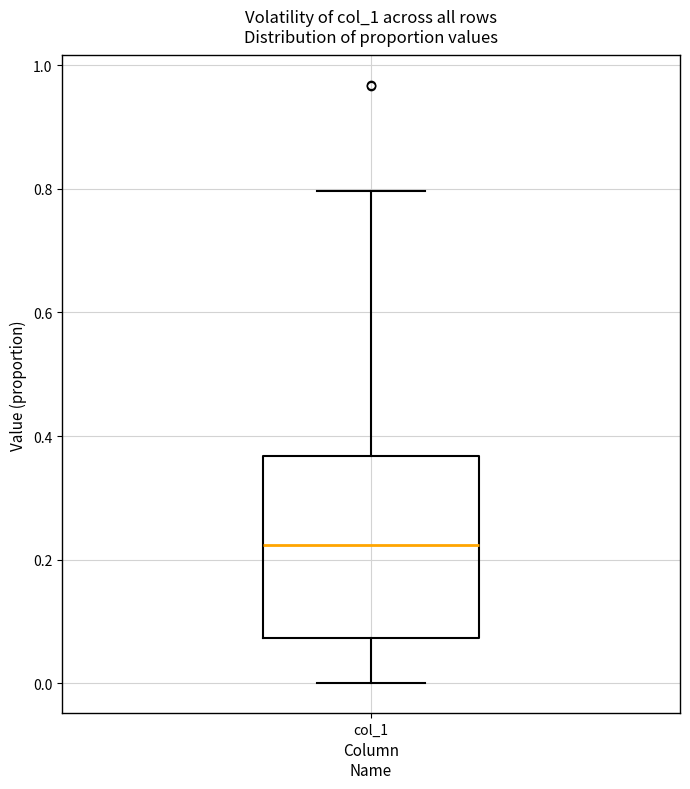

Transcribe this box plot: give where the median line is, the range the box spans, and where the two whiskers end, as read against the y-axis. The values are not printed on the chart, so give them approximately, as read against the axis.

median 0.22, box 0.08 to 0.36, whiskers 0.00 to 0.80